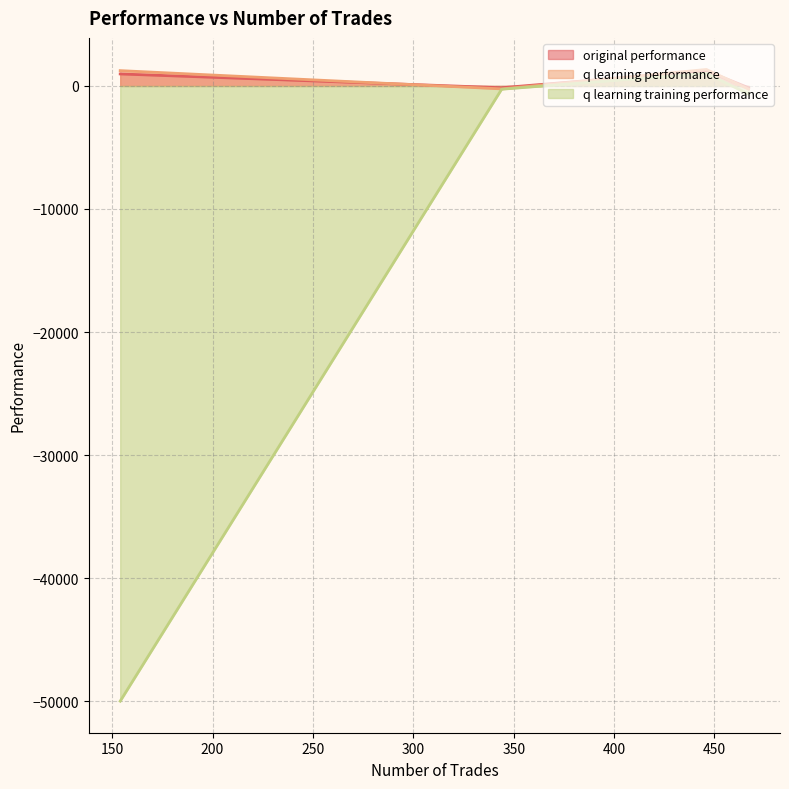

What is the difference between the second highest and second lowest values in the q learning performance series?

1484.4